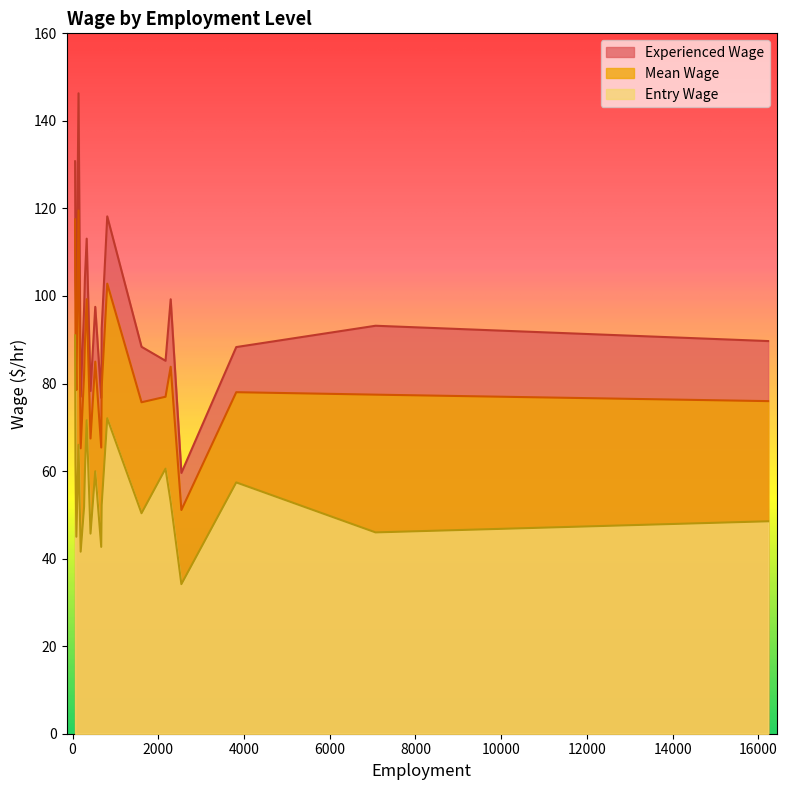

True or false: Experienced Wage has a value of 88.3 at 3820.

True